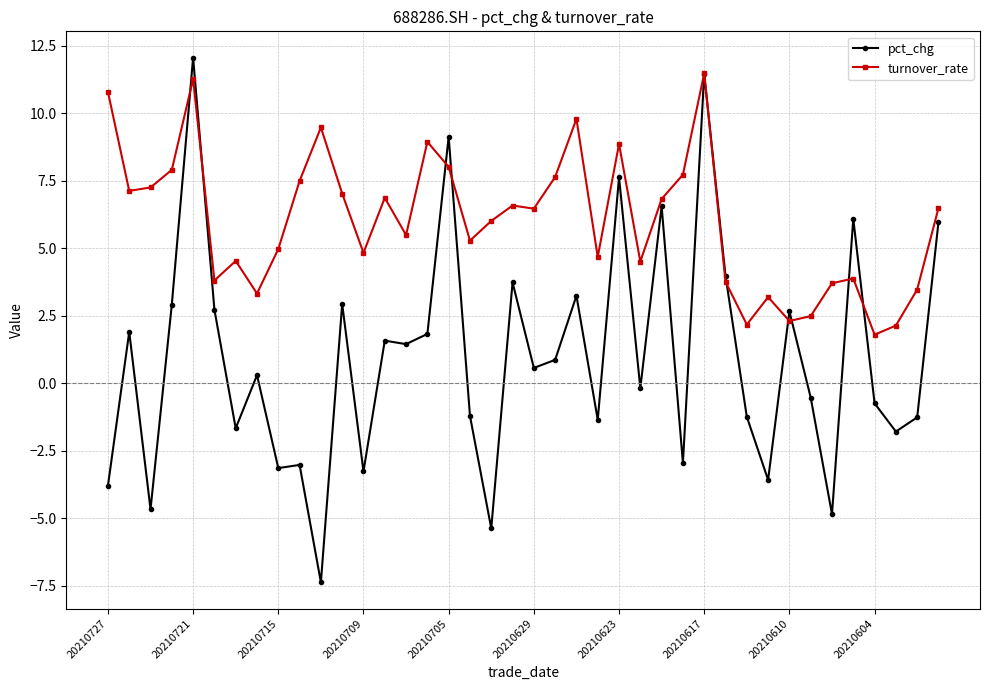

What is the minimum value shown in the chart?

-7.4